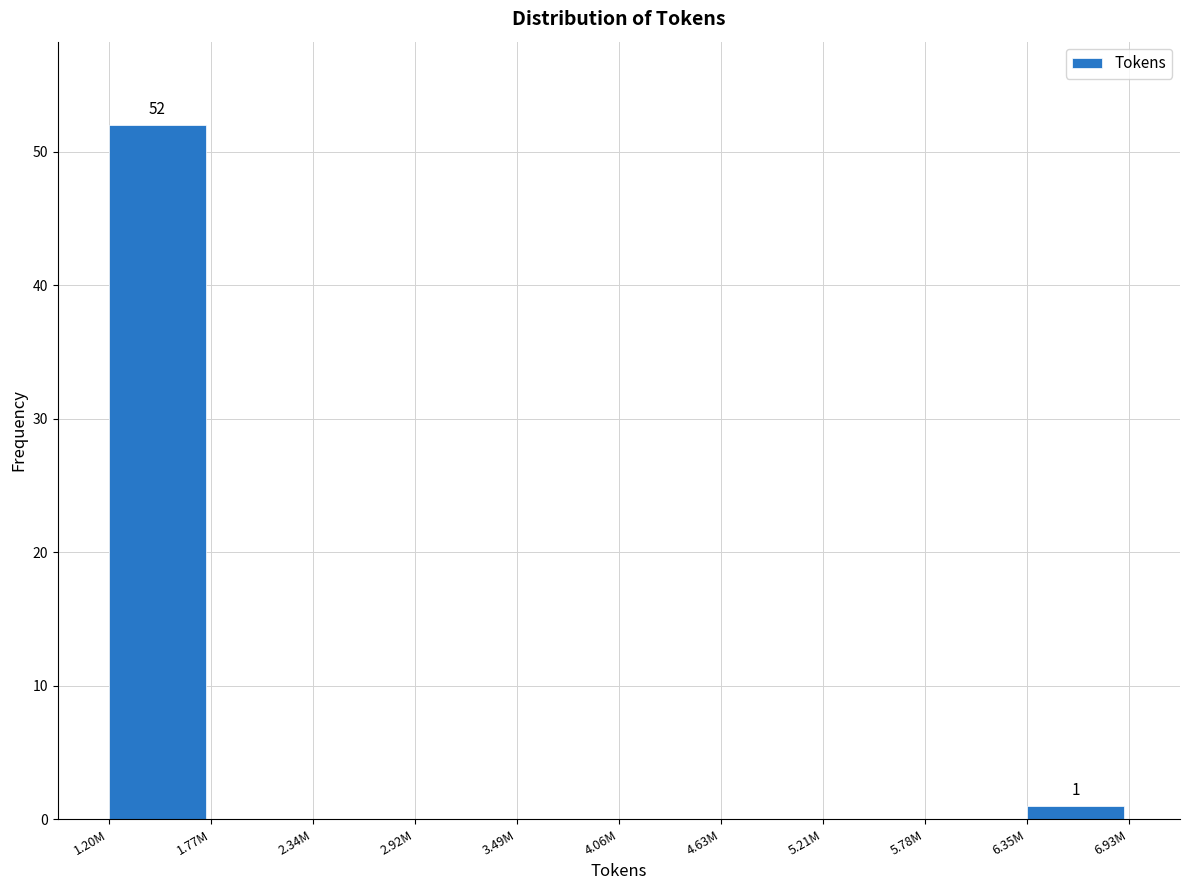

Reading left to right, list all the values displayed in this chart.

1.20M=52	1.77M=0	2.34M=0	2.92M=0	3.49M=0	4.06M=0	4.63M=0	5.21M=0	5.78M=0	6.35M=1